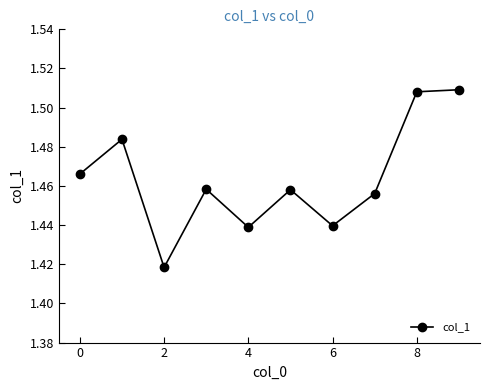

How many lines are shown in the chart?

1